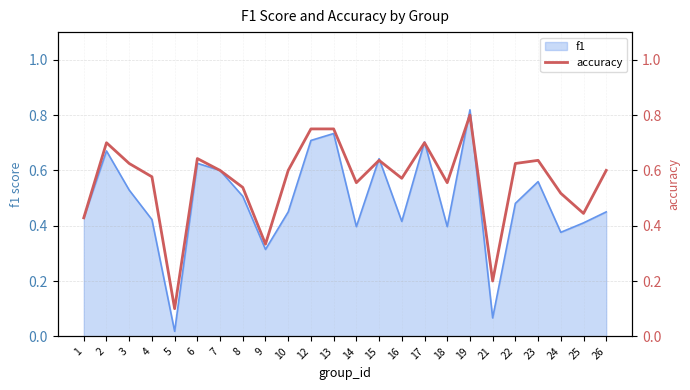

Where is the first local minimum?

5